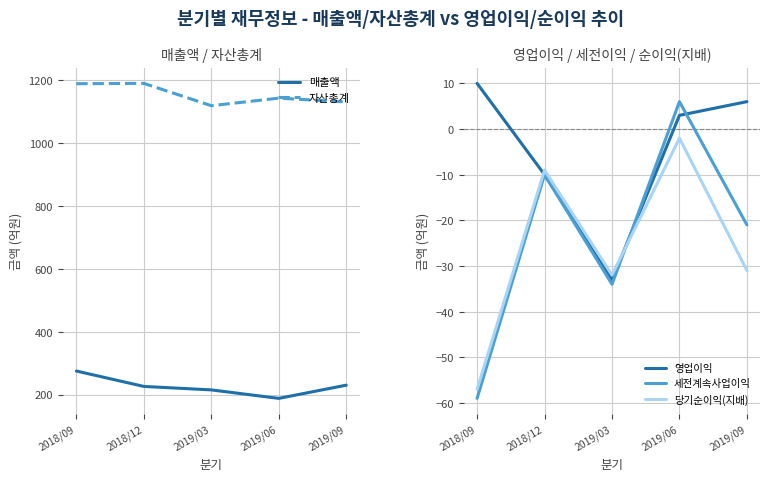

The 자산총계 series shows 1719 at 2018/09. True or false?

False